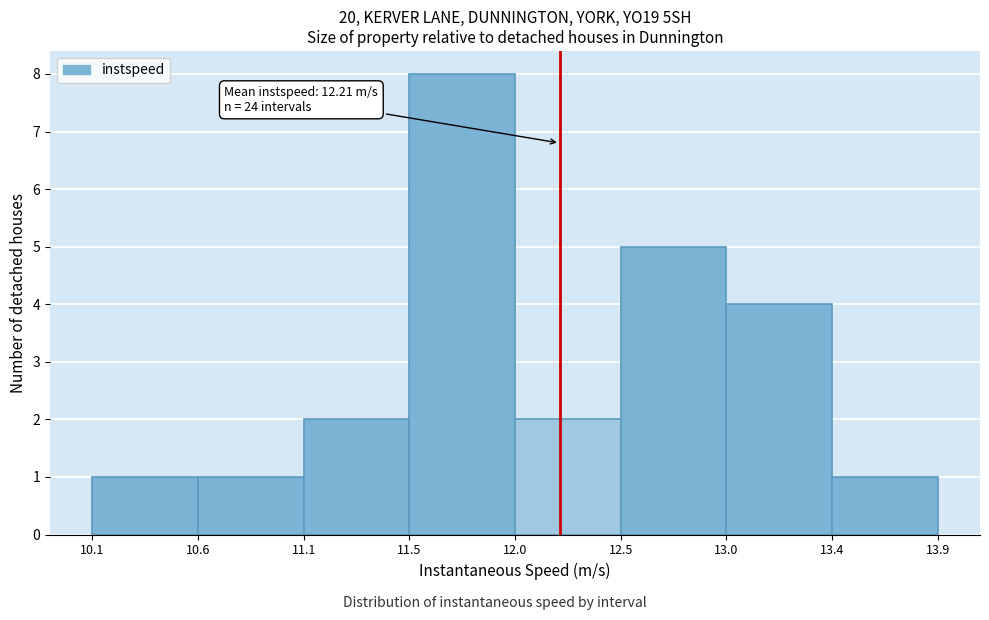

Reading left to right, list all the values displayed in this chart.

1	1	2	8	2	5	4	1